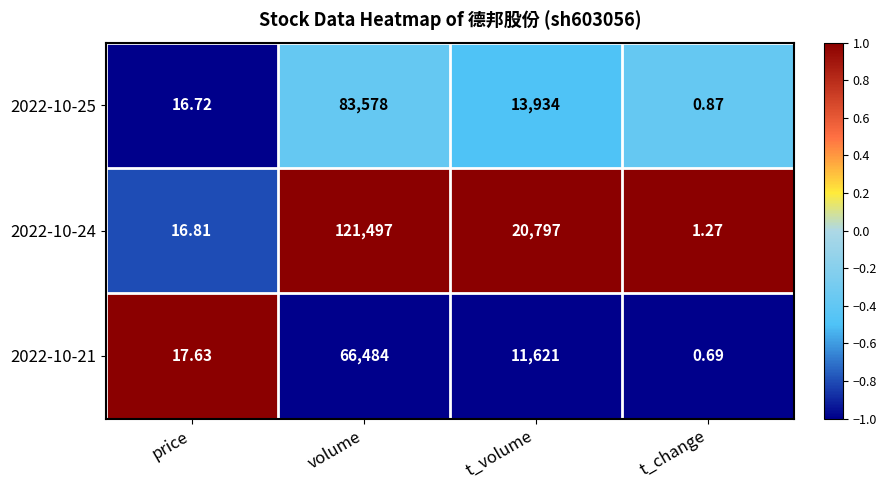

Which category has the highest value across all series?

volume